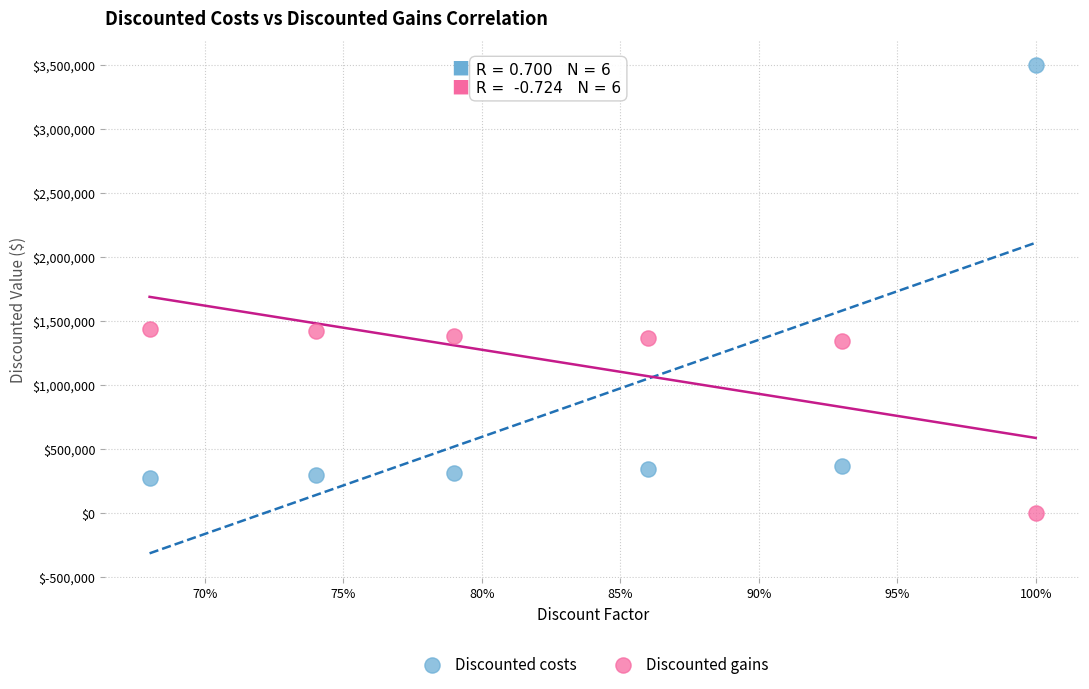

Which series reaches the maximum Y coordinate?

Discounted costs